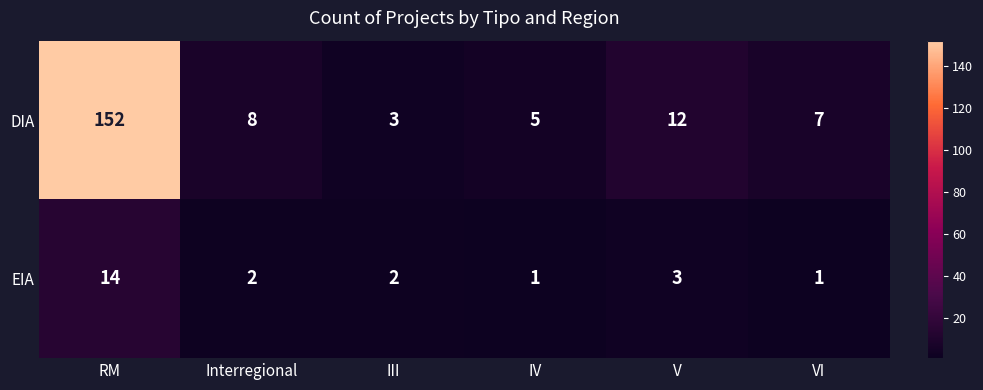

At how many categories does at least one series exceed 73?

1